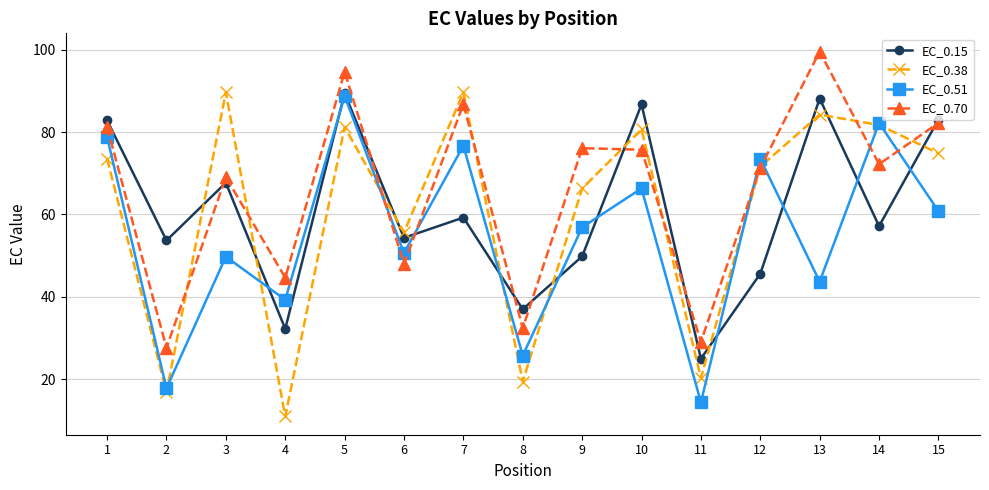

What is the maximum value shown in the chart?

99.6